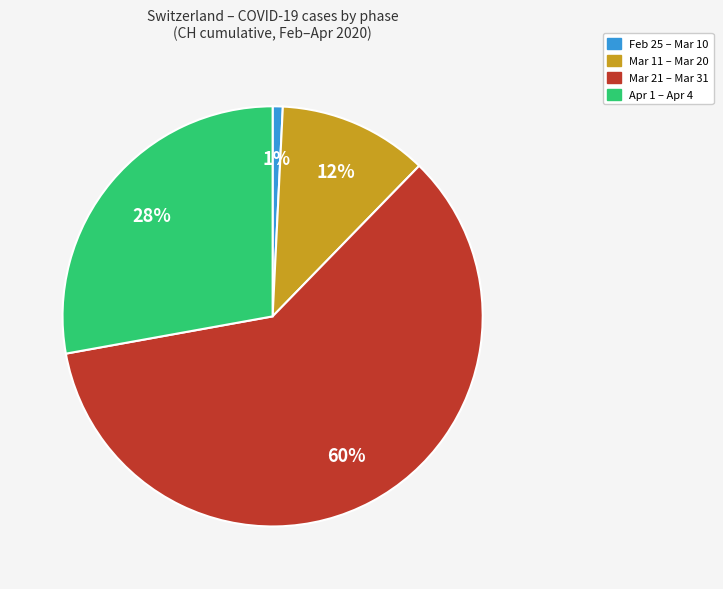

How many slices are in this pie chart?

4